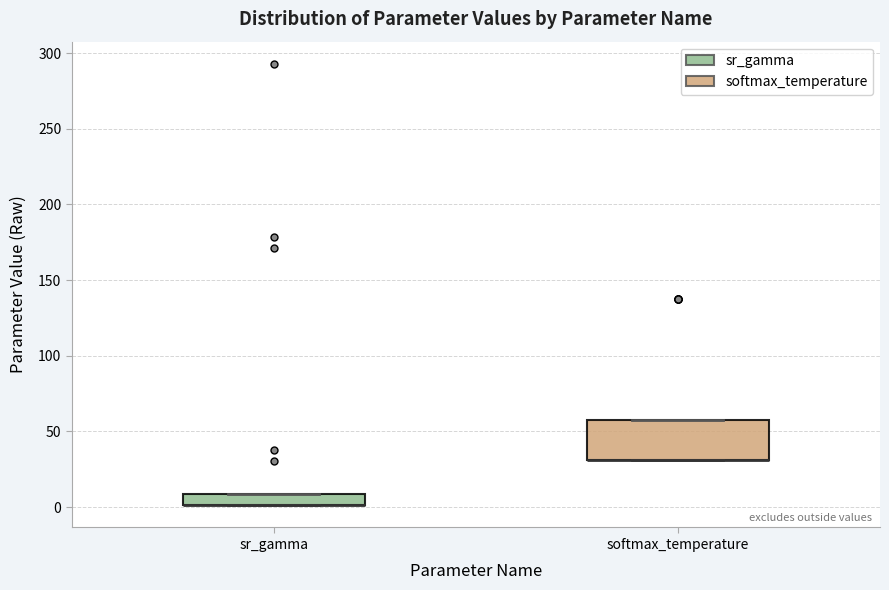

Where is the upper edge of the box for softmax_temperature on the y-axis? The values are not printed on the chart, so give them approximately, as read against the axis.

60